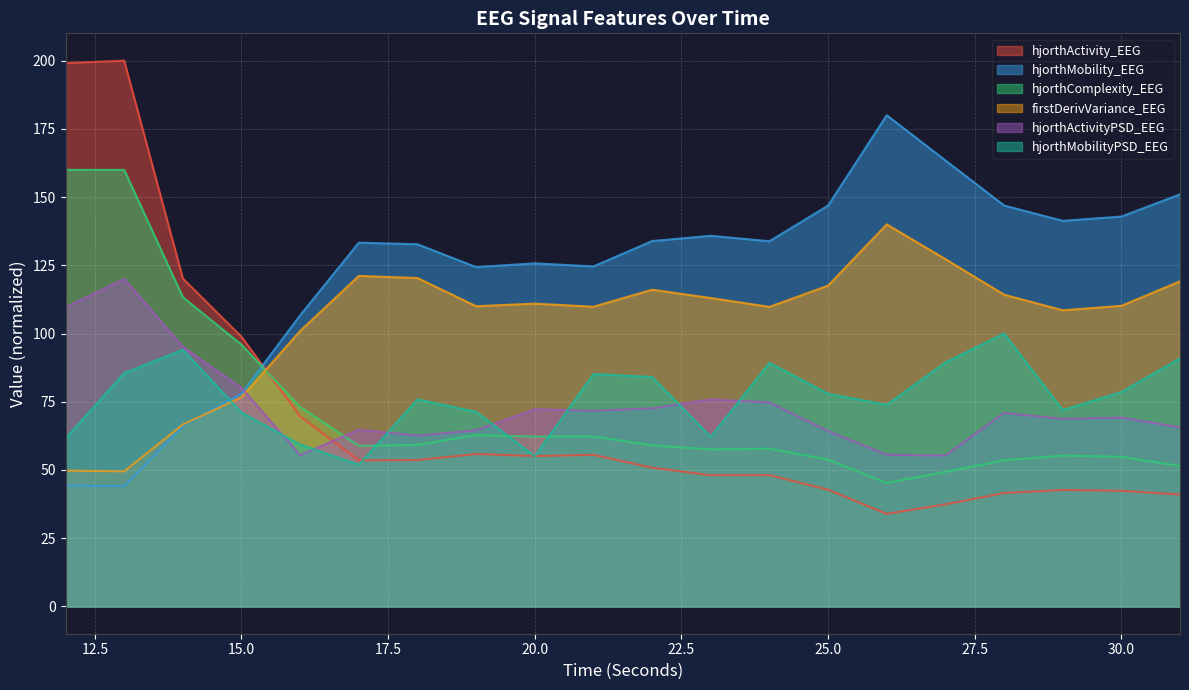

How many lines are shown in the chart?

6